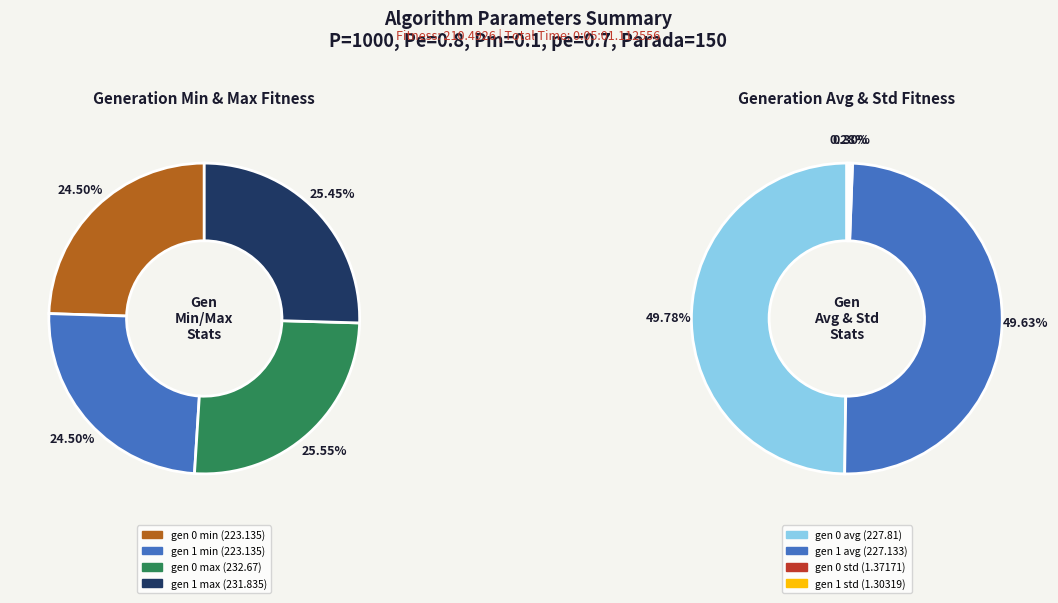

Is it true that gen 1 is 33% of the pie?

False